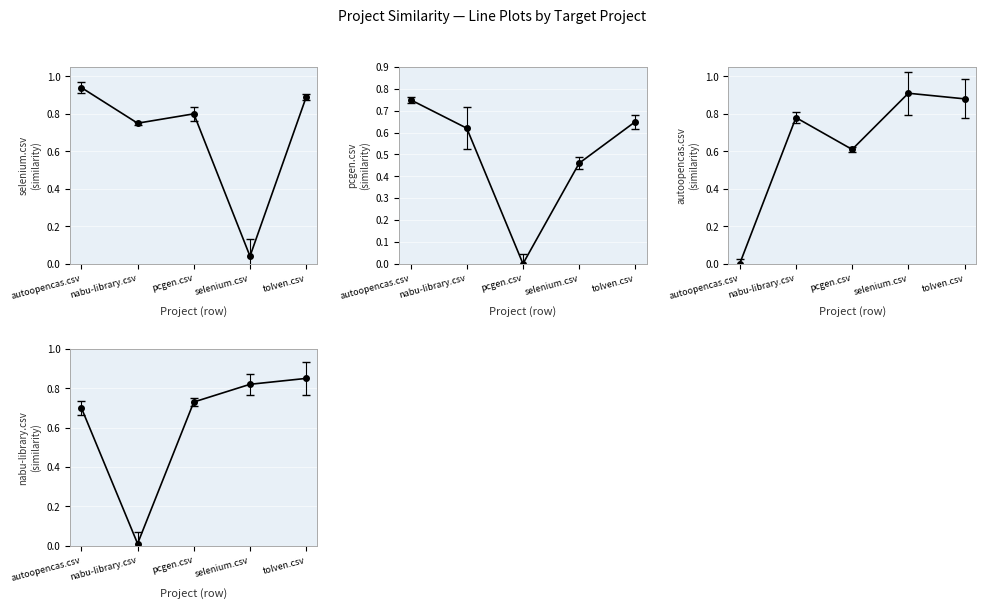

At which label does pcgen.csv reach its peak?

autoopencas.csv